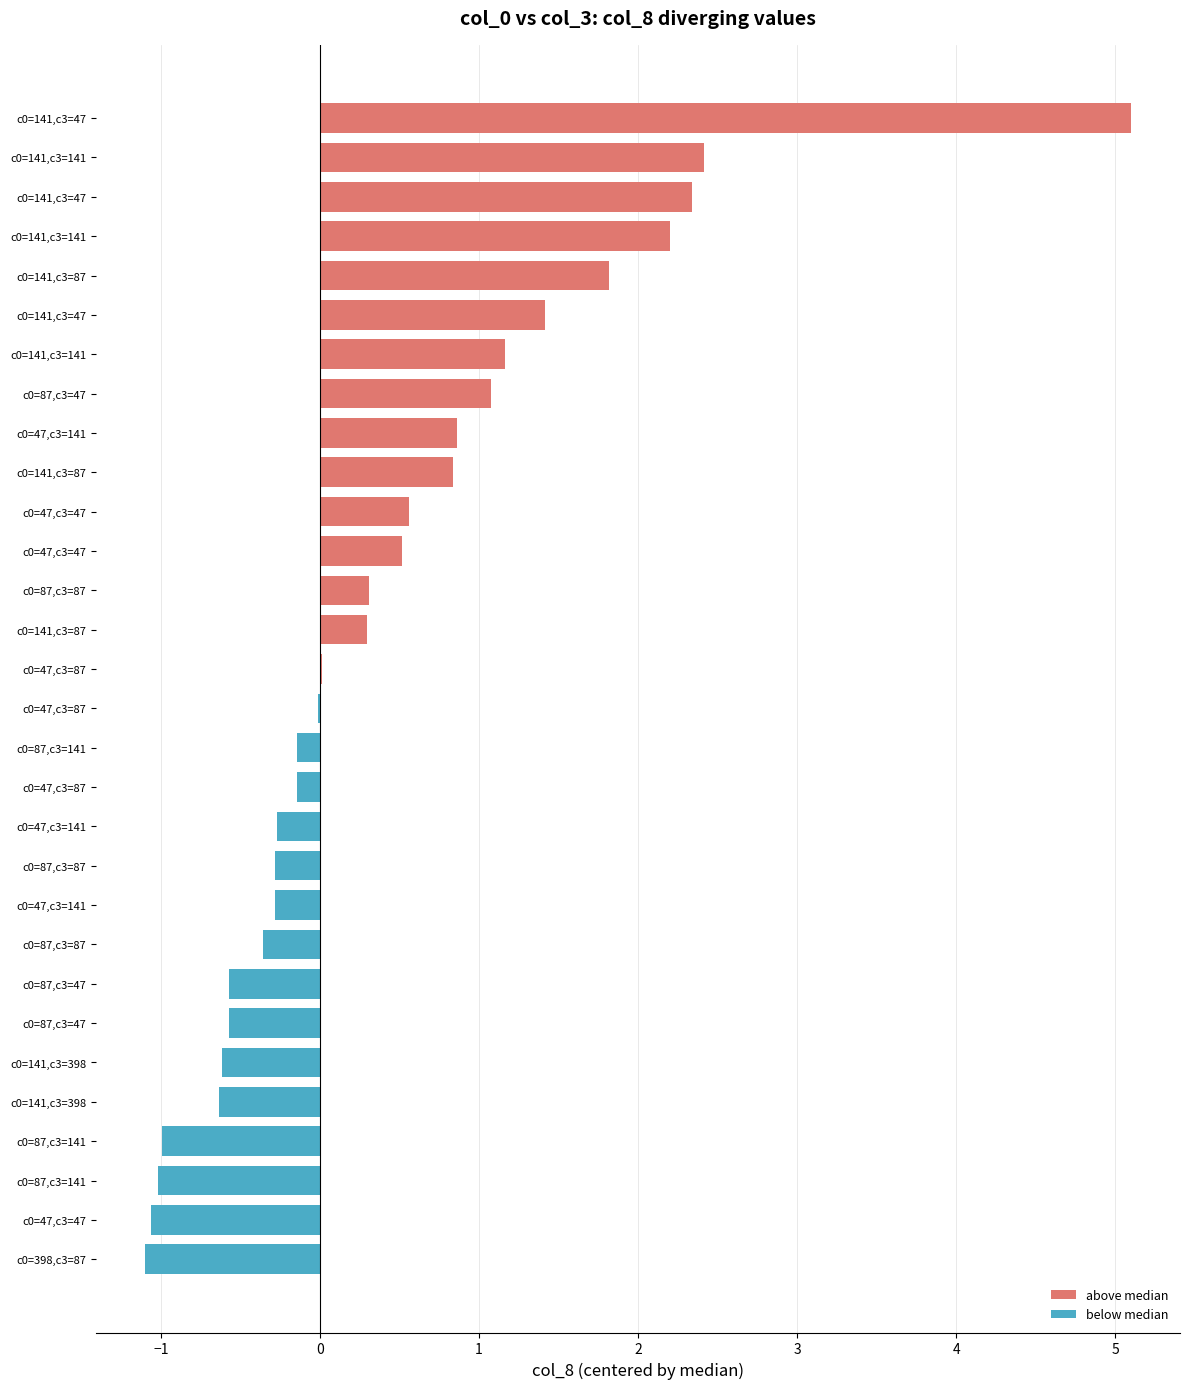

Reading left to right, what are all the values shown in this chart?

above median: 0.0	0.0	0.0	0.0	0.0	0.0	0.0	0.0	0.0	0.0	0.0	0.0	0.0	0.0	0.0	0.0	0.3	0.3	0.5	0.6	0.8	0.9	1.1	1.2	1.4	1.8	2.2	2.3	2.4	5.1
below median: -1.1	-1.1	-1.0	-1.0	-0.6	-0.6	-0.6	-0.6	-0.4	-0.3	-0.3	-0.3	-0.1	-0.1	-0.0	0.0	0.0	0.0	0.0	0.0	0.0	0.0	0.0	0.0	0.0	0.0	0.0	0.0	0.0	0.0